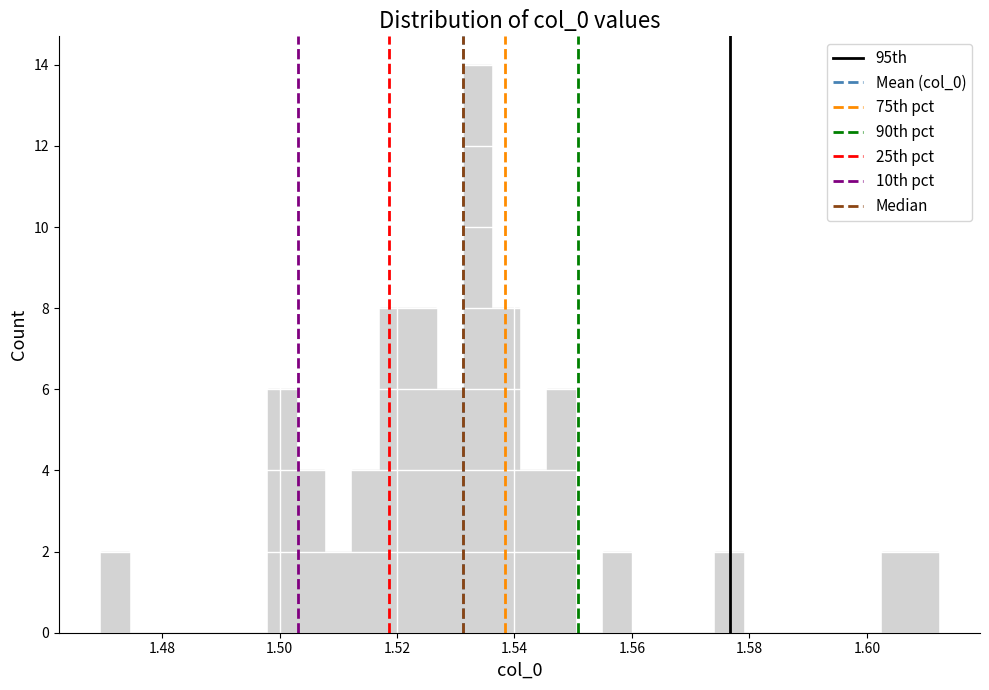

Read against the x-axis, roughly where is the centre of the tallest bar?

1.534